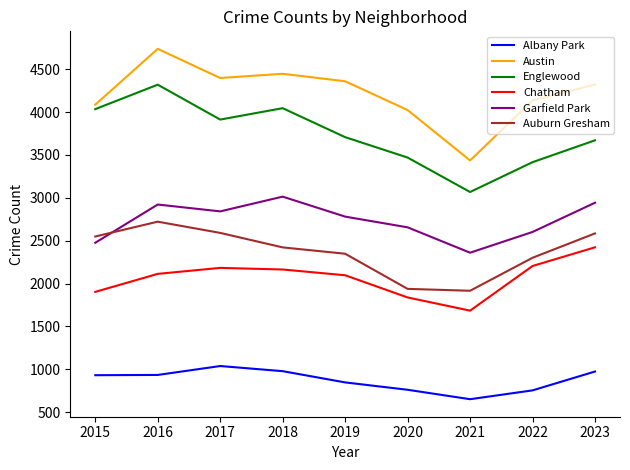

What is the sum of all Chatham values?

18610